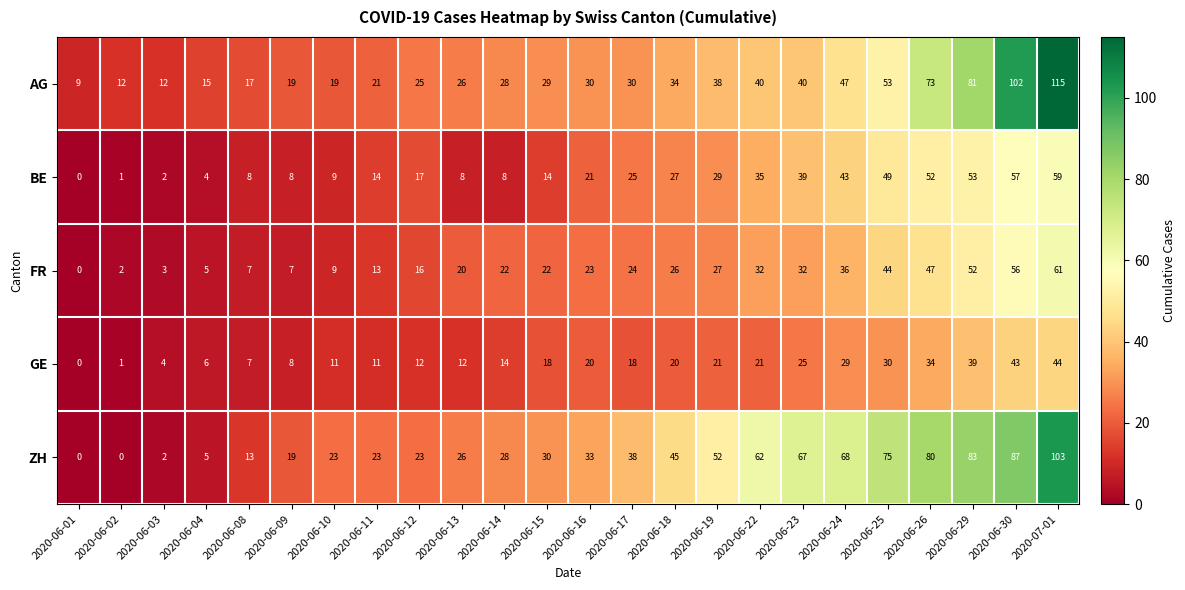

Between 2020-06-14 and 2020-06-17, which series saw the biggest shift?

BE